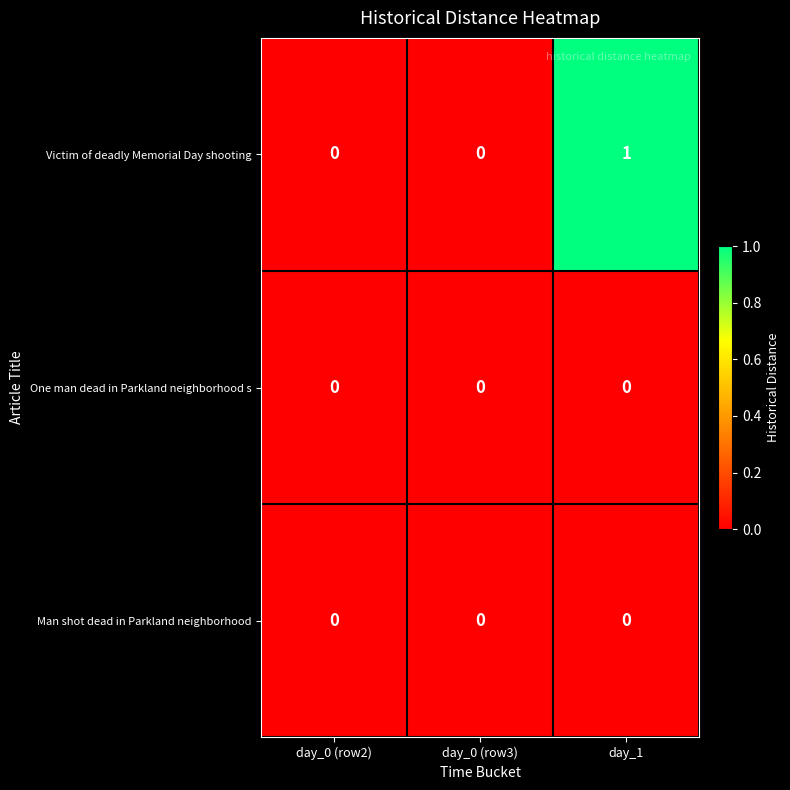

Which category has the highest value across all series?

day_1